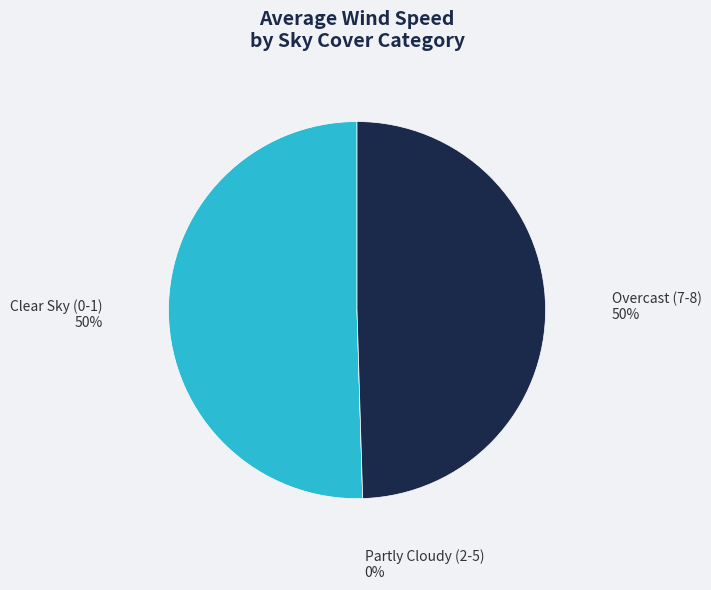

True or false: 6 accounts for 0% of the total.

True